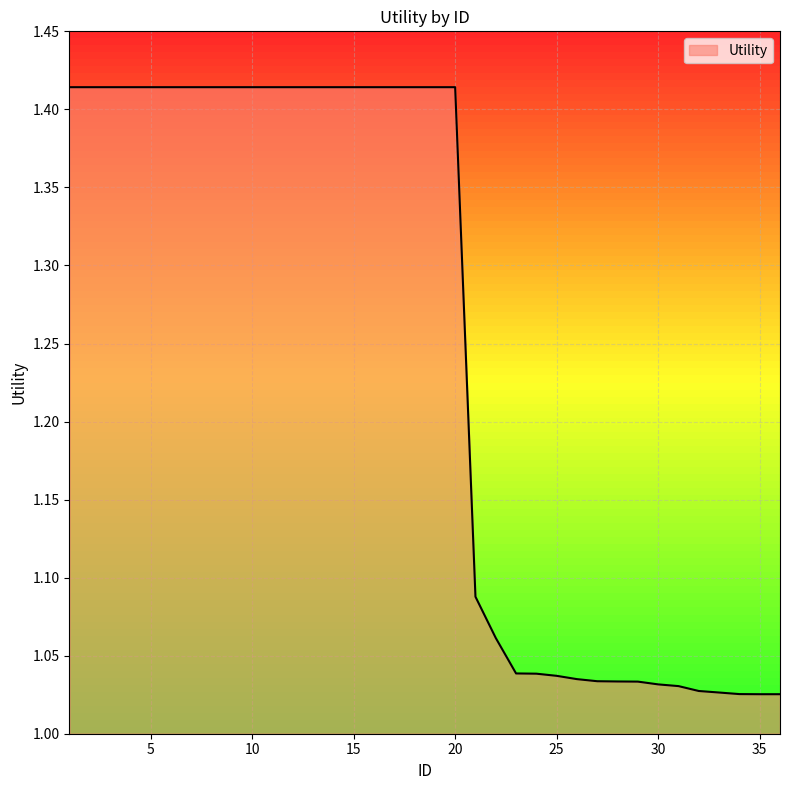

What is the difference between the maximum and minimum values?

0.4